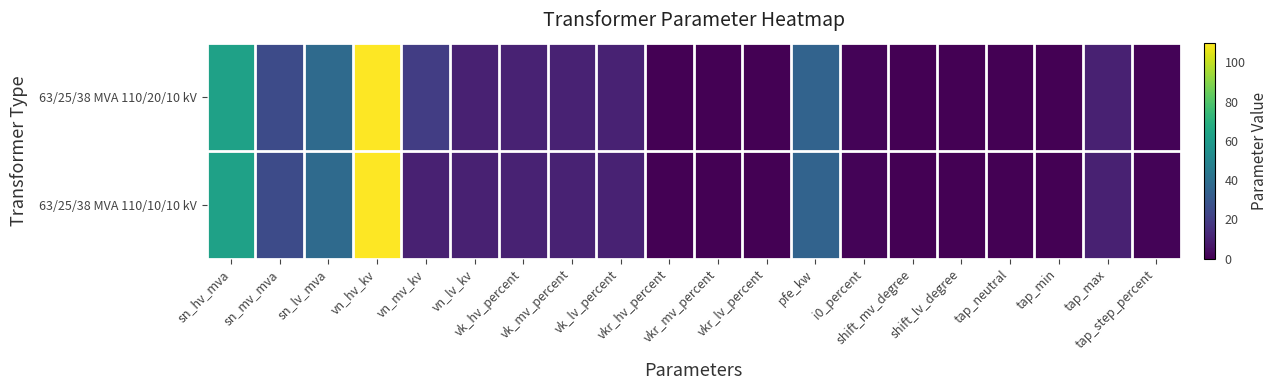

What is the total value across all series at vk_hv_percent?

20.8